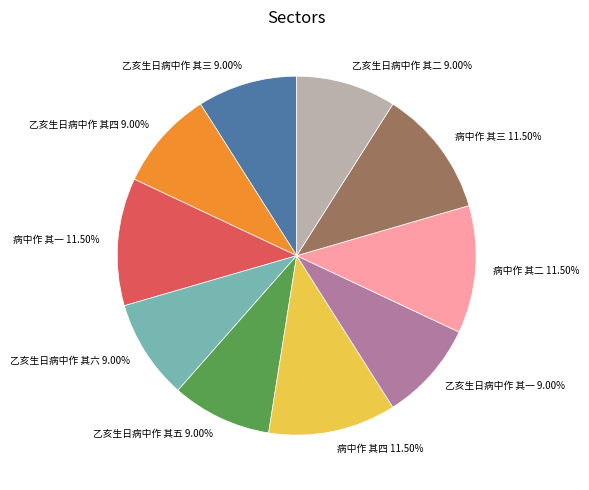

Is there a majority slice in this chart?

No